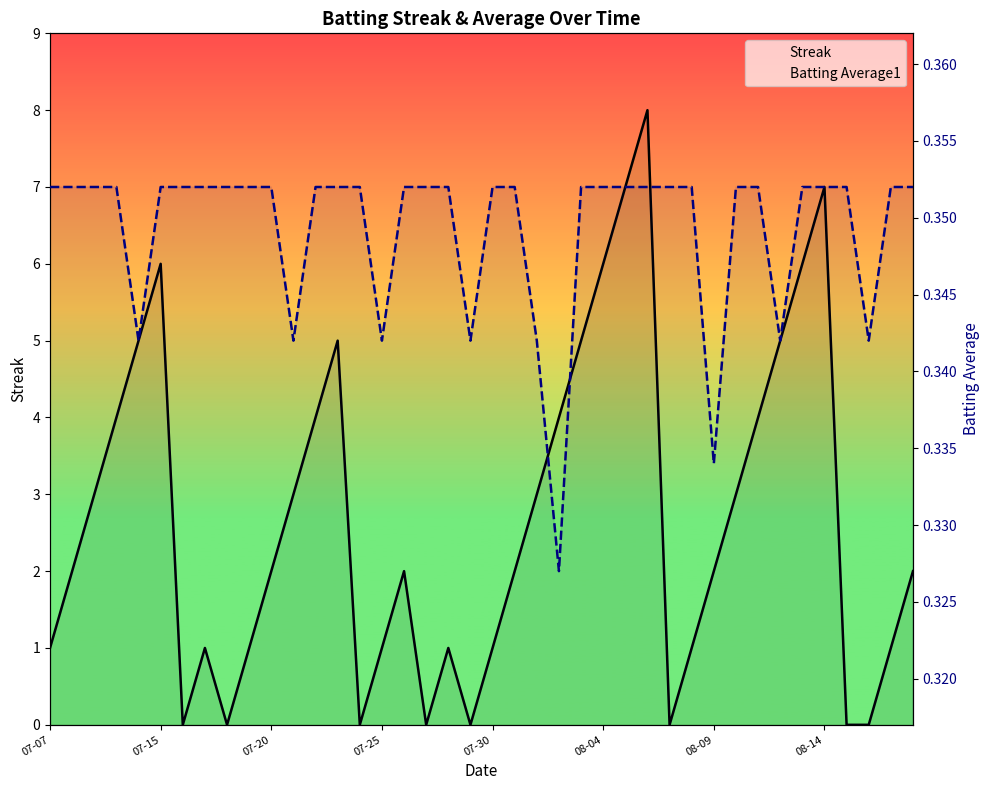

How many interior local peaks does the Streak series have?

7